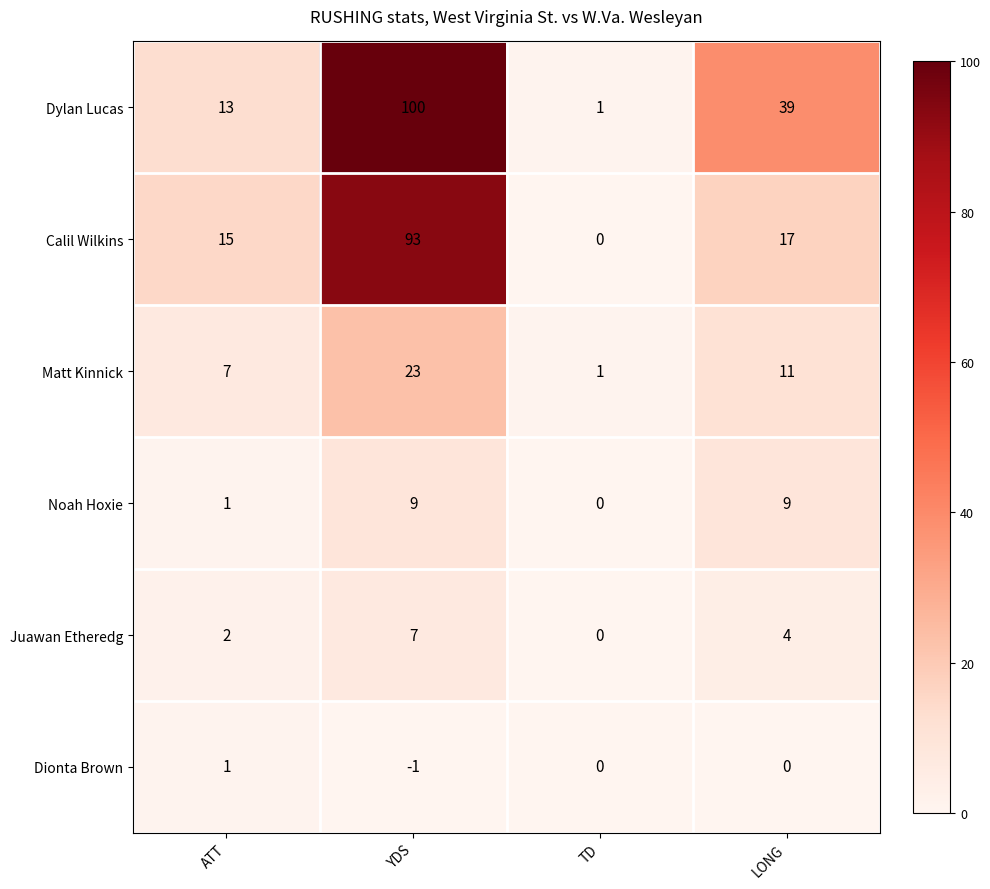

How many series are shown in this chart?

6